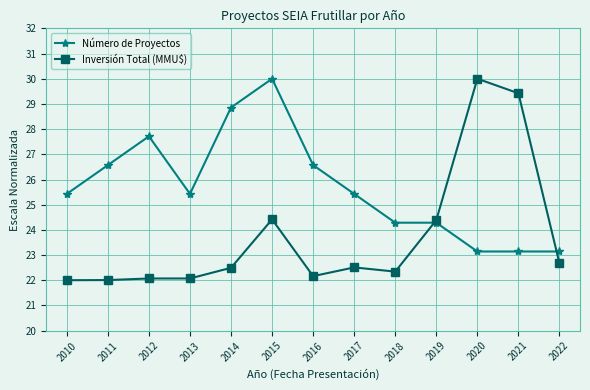

What is the difference between the maximum and minimum values in the Inversión Total (MMU$) series?

8.0